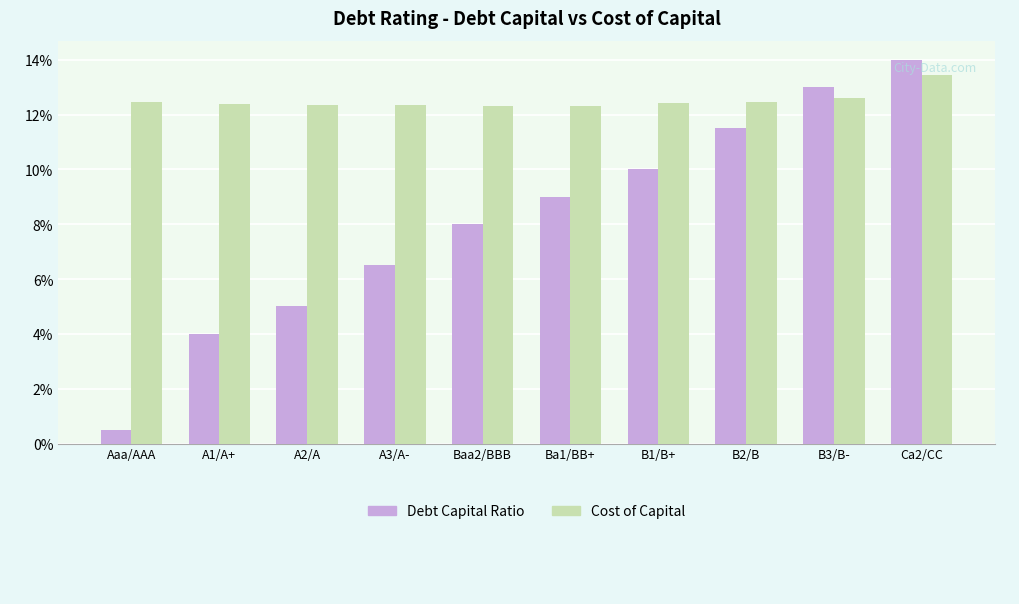

Does the chart contain stacked bars?

No